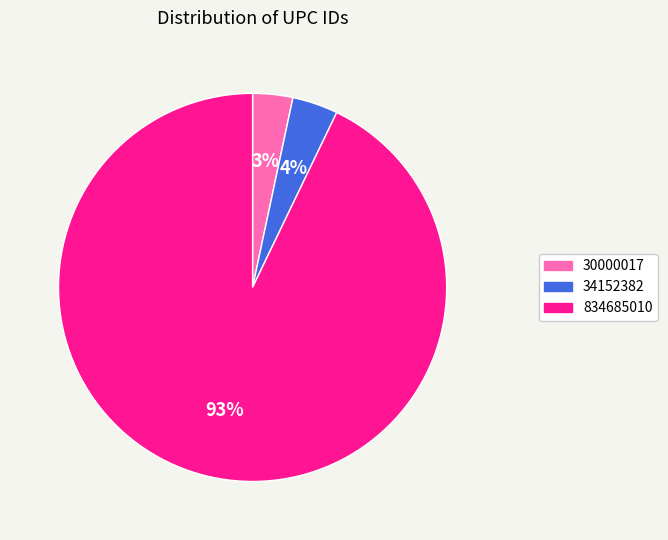

Which has a higher value, 34152382 or 834685010?

834685010